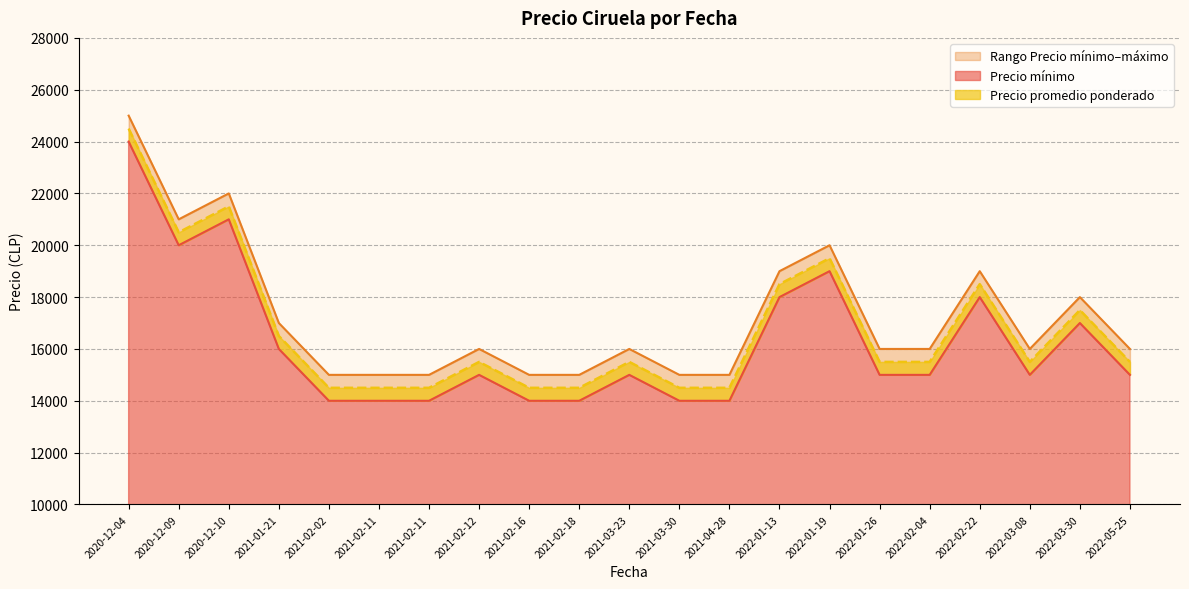

Which category has the lowest value in the Precio máximo series?

2021-02-16